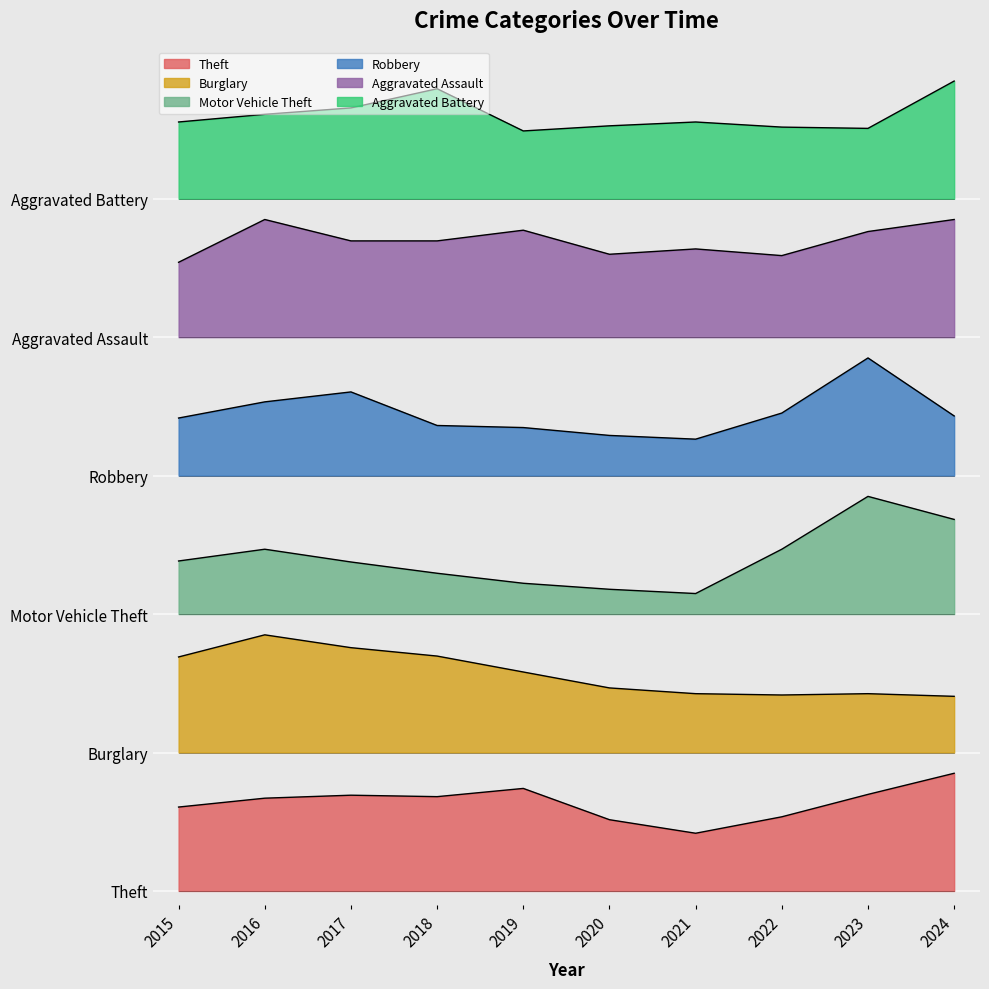

Which label corresponds to the largest value in the chart?

2024